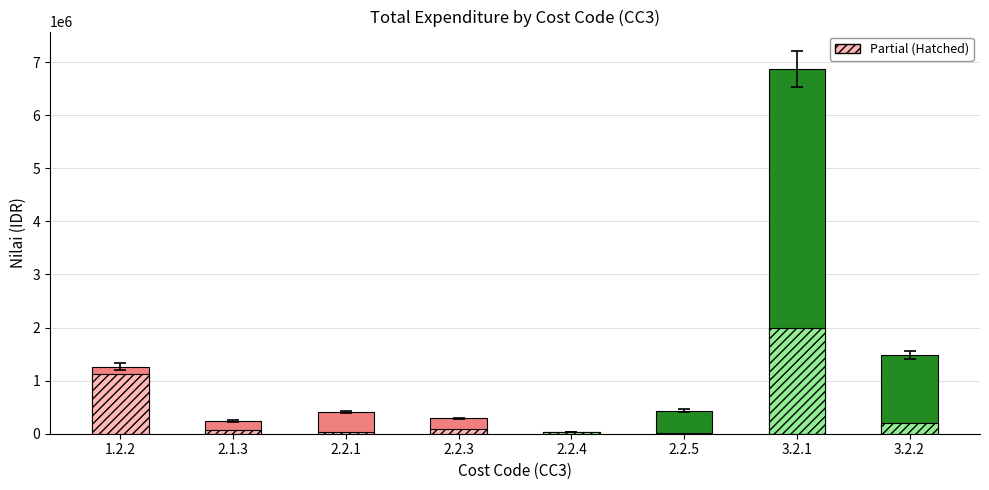

At how many categories does at least one series exceed 4339592?

1